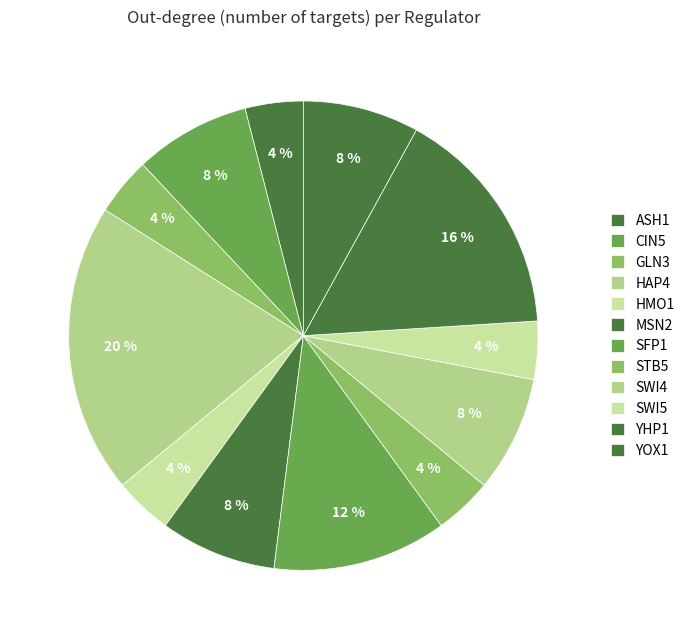

Does HMO1 account for over 50% of the chart?

No